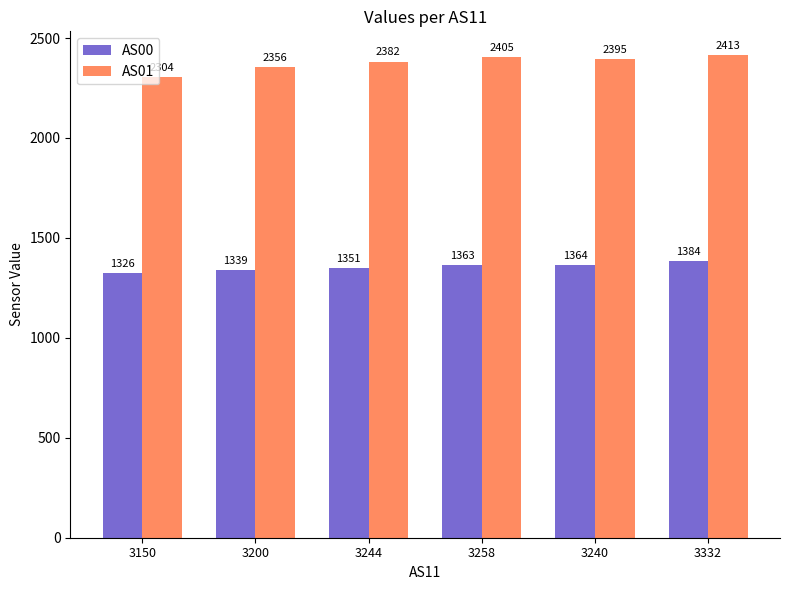

Reading left to right, transcribe all the data shown in this chart.

AS00: 1326	1339	1351	1363	1364	1384
AS01: 2304	2356	2382	2405	2395	2413